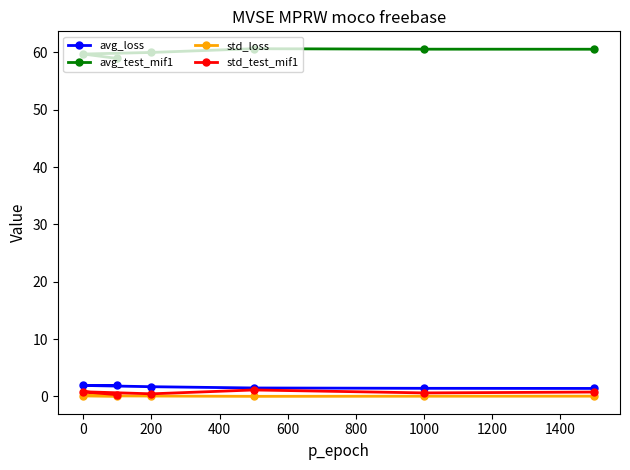

Is it true that std_loss equals 0.1 at 200?

True